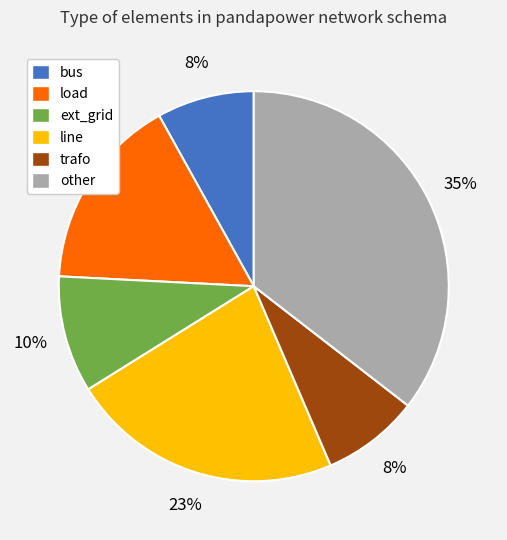

Between load and ext_grid, which is larger?

load